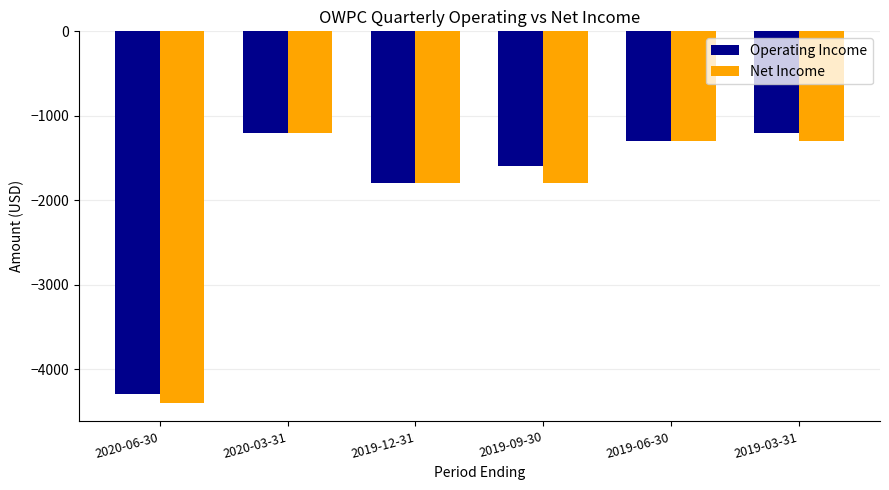

What is the difference between the Operating Income values at 2019-03-31 and 2019-06-30?

100